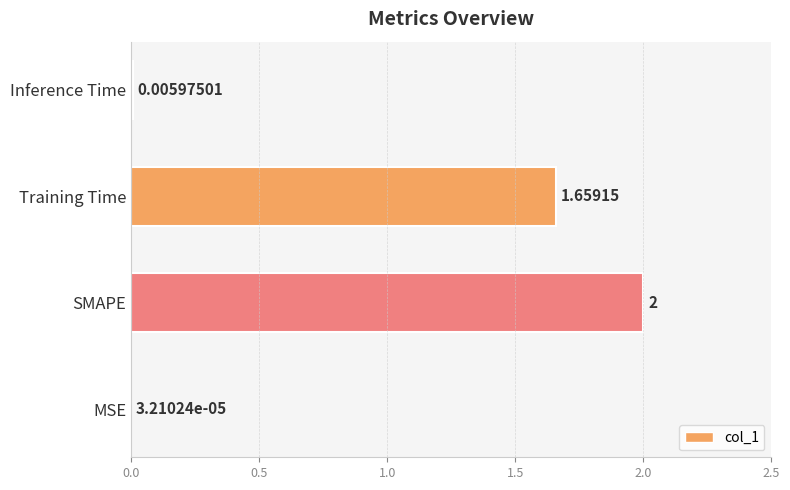

At which category does the chart reach its peak across all series?

SMAPE